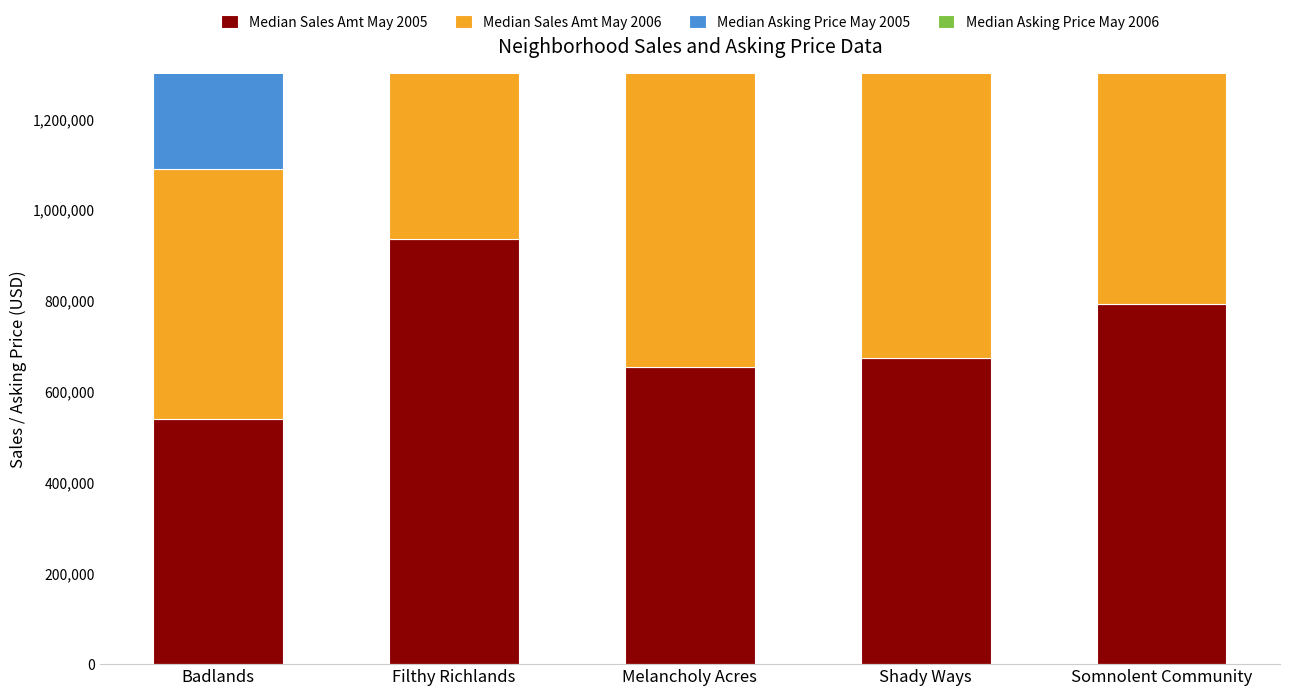

What is the average value of the Median Asking Price May 2006 series?

791449.9